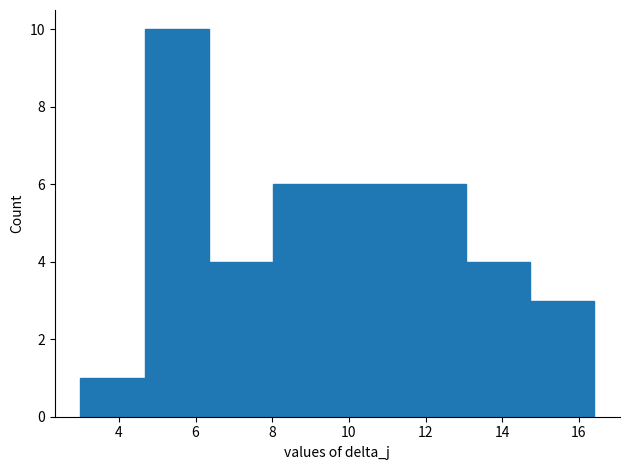

Reading left to right, list every bar in this chart as the range it spans on the x-axis followed by its height. Neither the bar edges nor the heights are printed on the chart, so give them approximately, as read against the axes.

3.0 to 4.6: 1
4.6 to 6.4: 10
6.4 to 8.0: 4
8.0 to 9.8: 6
9.8 to 11.4: 6
11.4 to 13.0: 6
13.0 to 14.8: 4
14.8 to 16.4: 3